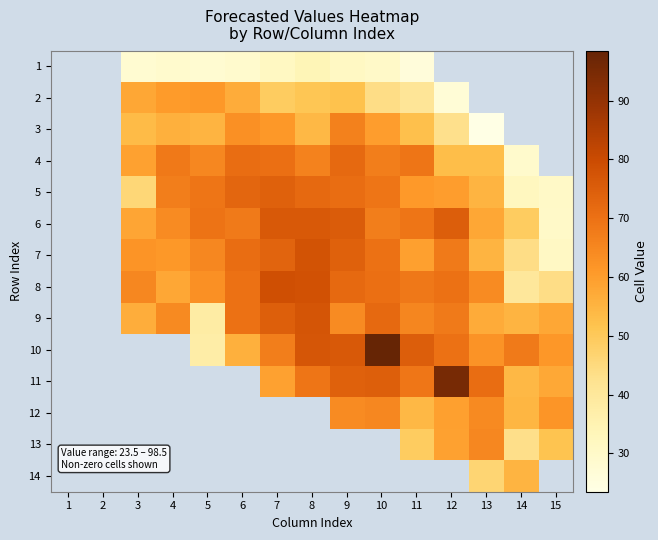

The 9 series shows 13.3 at 3. True or false?

False